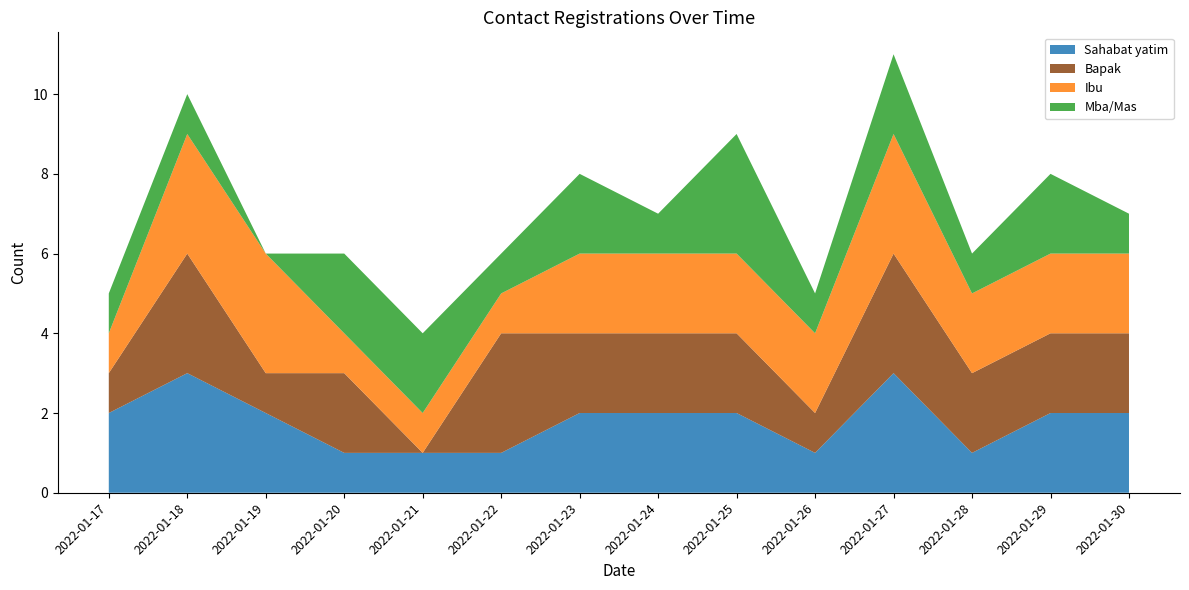

Reading left to right, what are all the values shown in this chart?

5	10	6	6	4	6	8	7	9	5	11	6	8	7